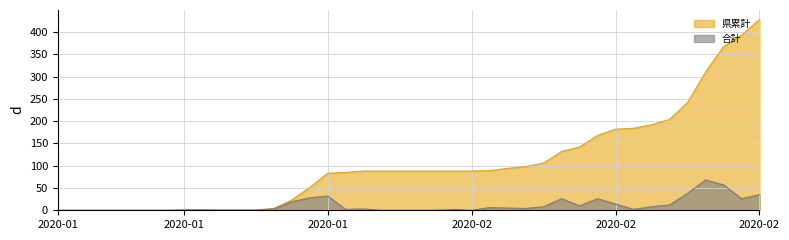

What is the label of the 21st point from the left?

2020-02-04